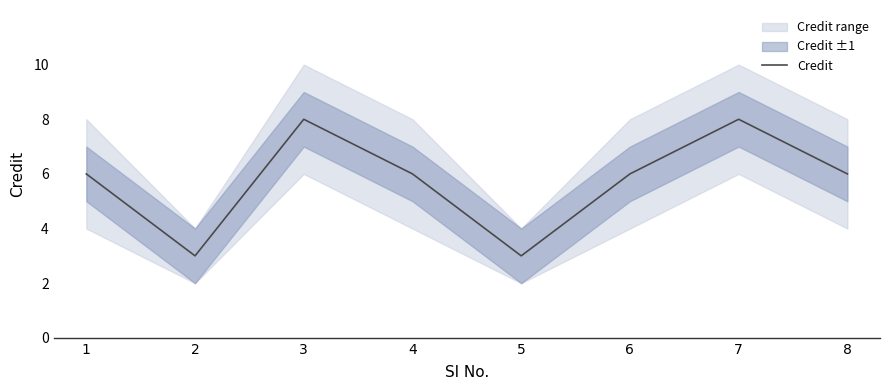

Reading left to right, transcribe all the data shown in this chart.

1=6	2=3	3=8	4=6	5=3	6=6	7=8	8=6